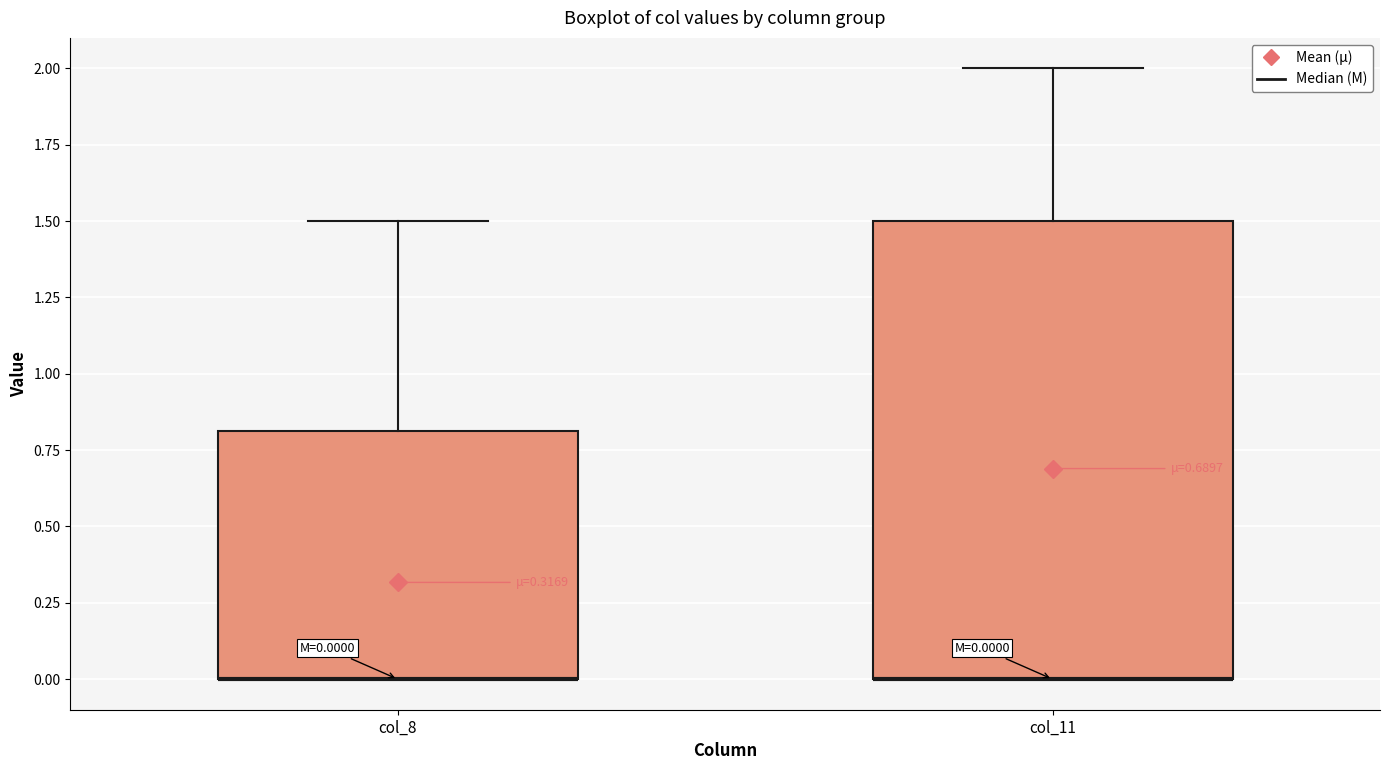

Which box is the tallest, from its lower edge to its upper edge?

col_11